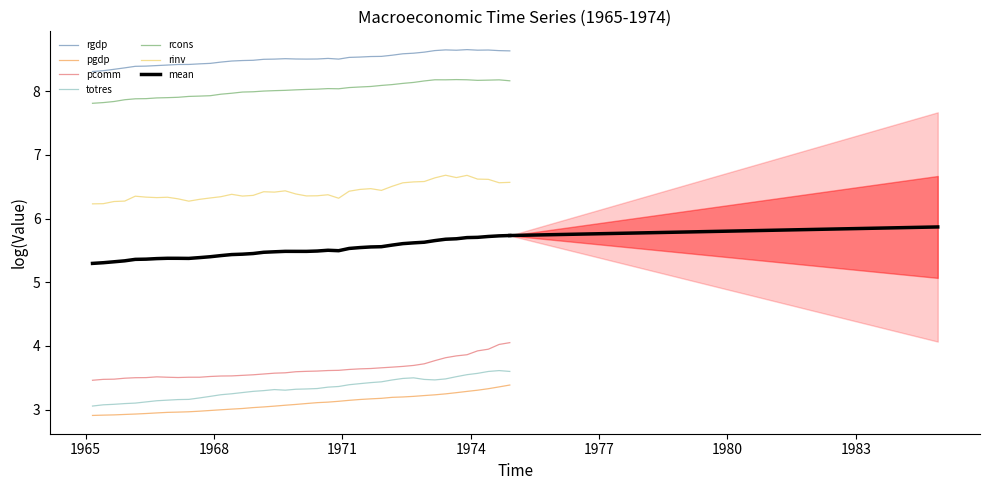

Between 1966-03-01 and 1972-06-01, which series saw the biggest shift?

totres